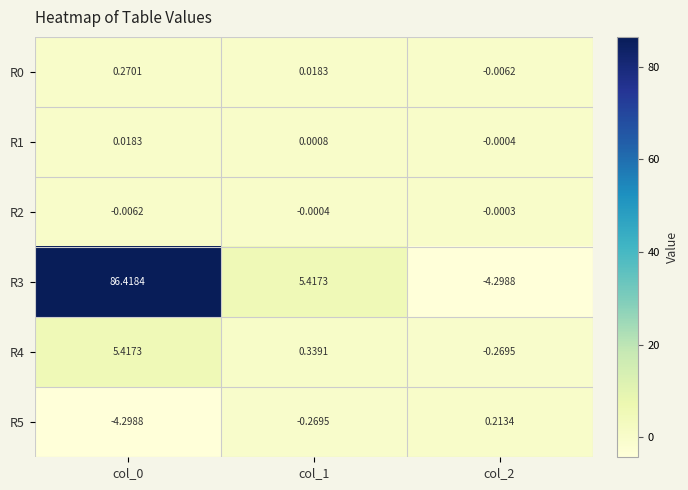

Is the value of R0 at col_0 greater than the value of R3 at col_0?

No